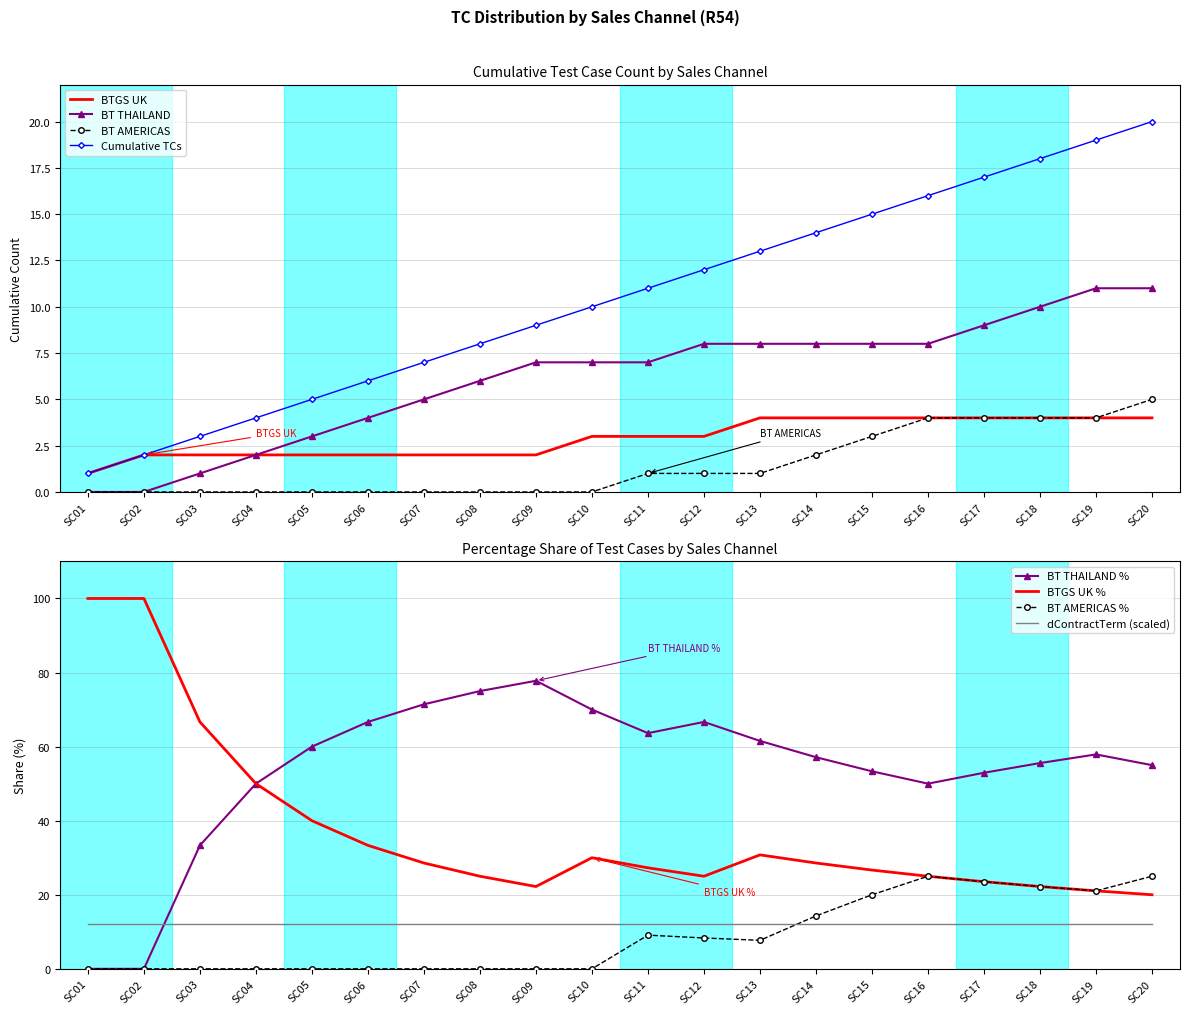

True or false: the data has more than 1 interior local peaks.

False